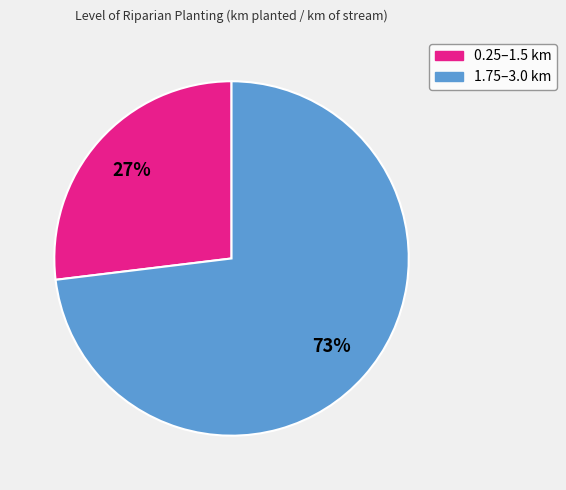

How many segments does this pie chart have?

2